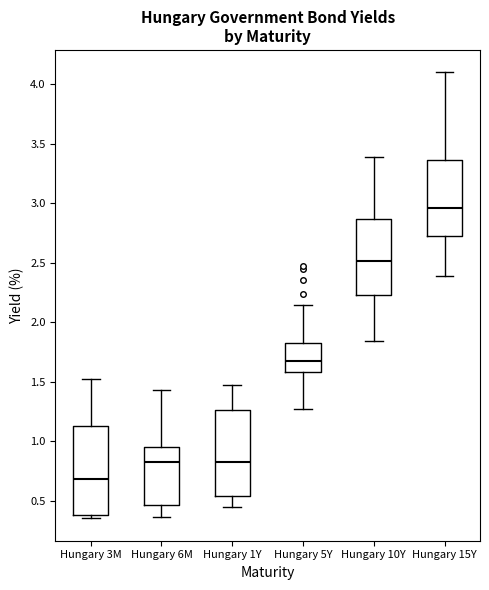

Which box has the lowest median line?

Hungary 3M